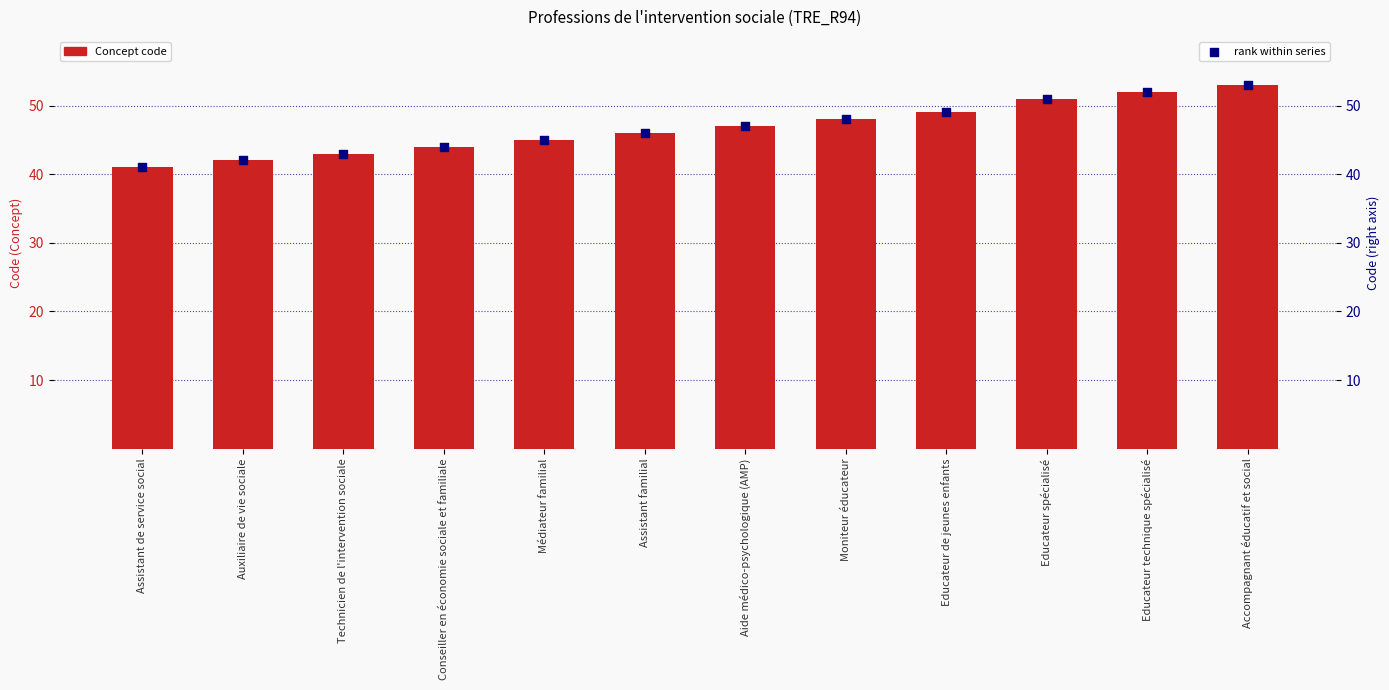

Which series has the largest total across all categories?

Concept